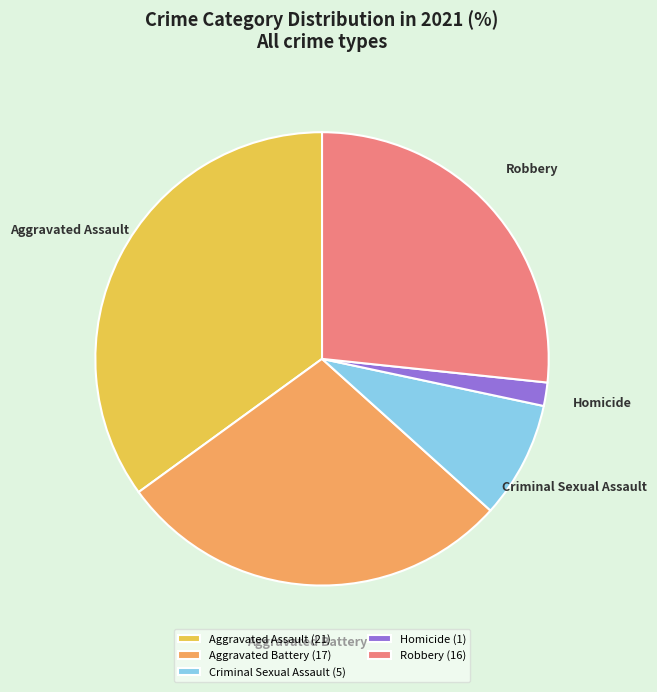

Is there any slice that represents more than half of the pie?

No